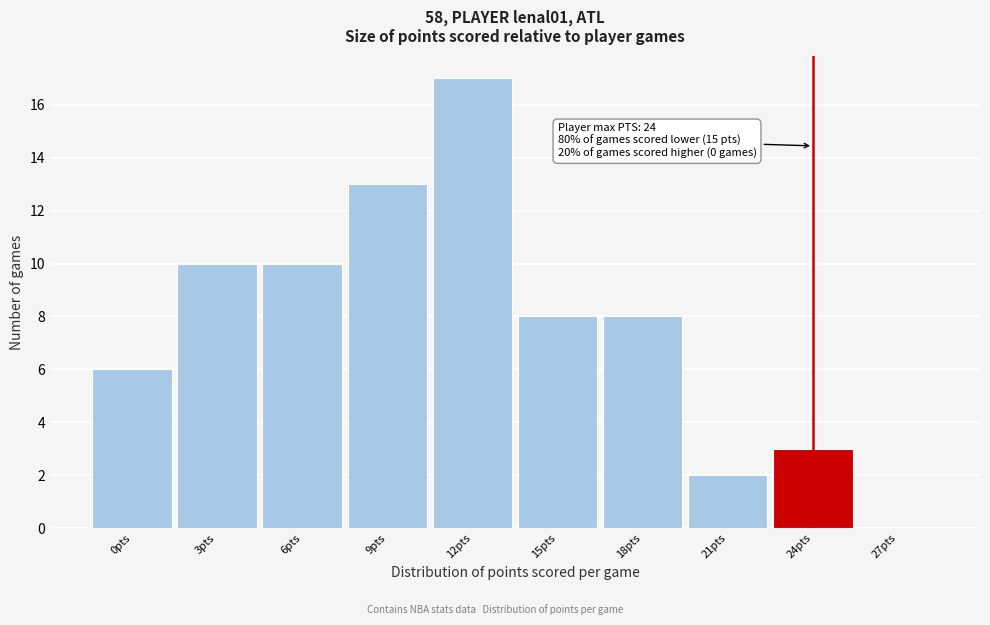

Over which range of the x-axis is the bar tallest?

10.5 to 13.5